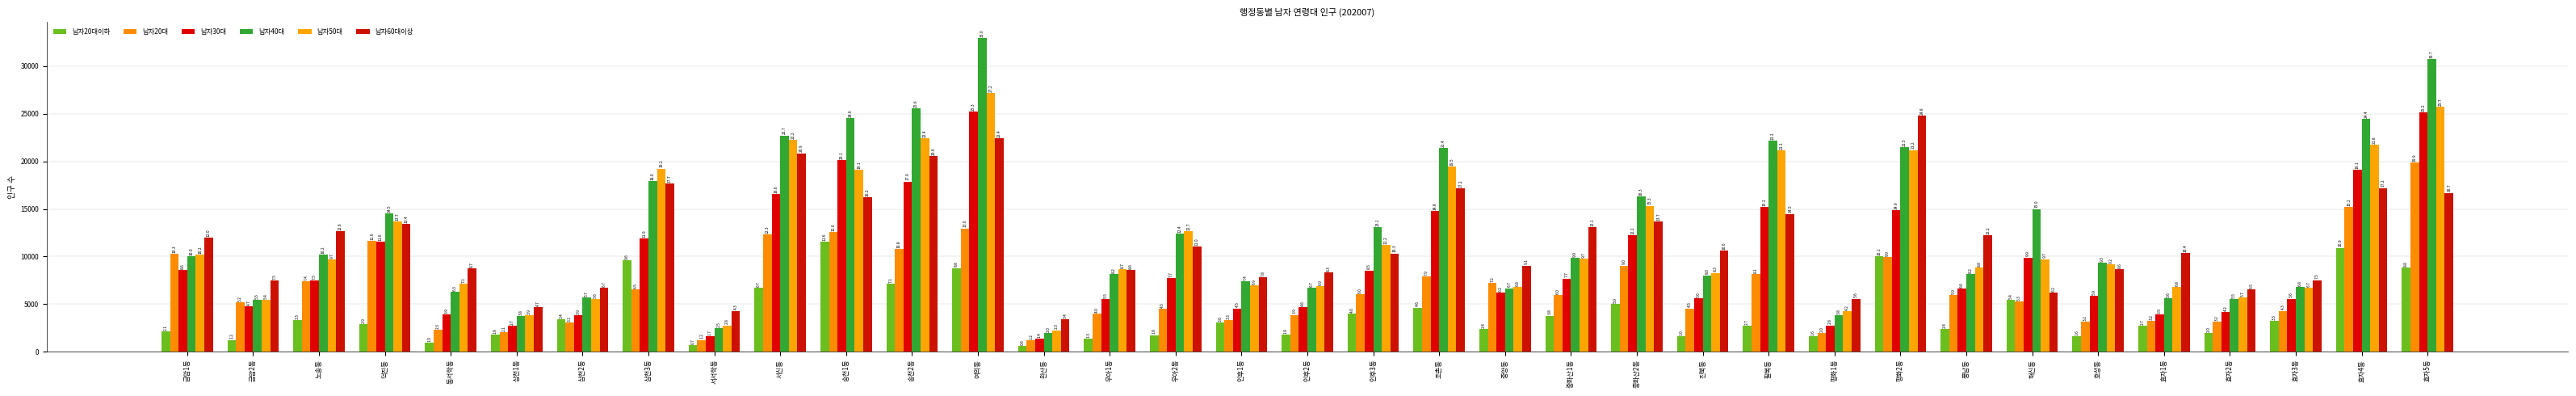

Is the value of 남자20대이하 at 덕진동 greater than the value of 남자30대 at 효자4동?

No